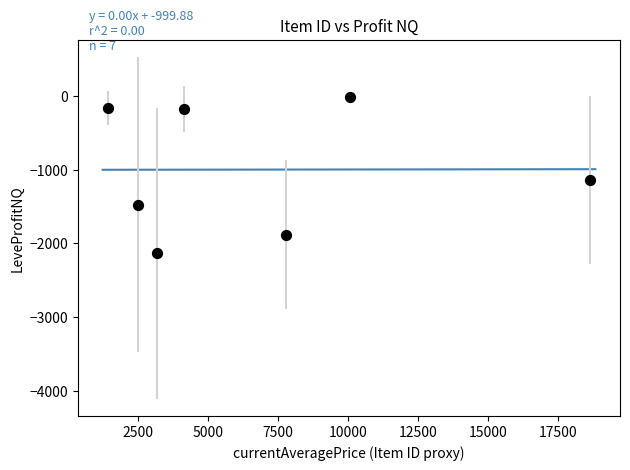

What Y value in the scatter plot is closest to -1075?

-1143.0